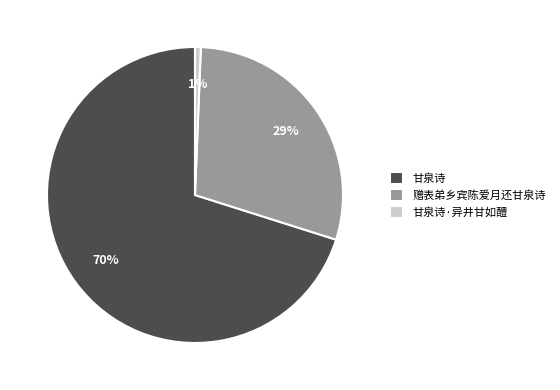

Which slice is the largest?

甘泉诗